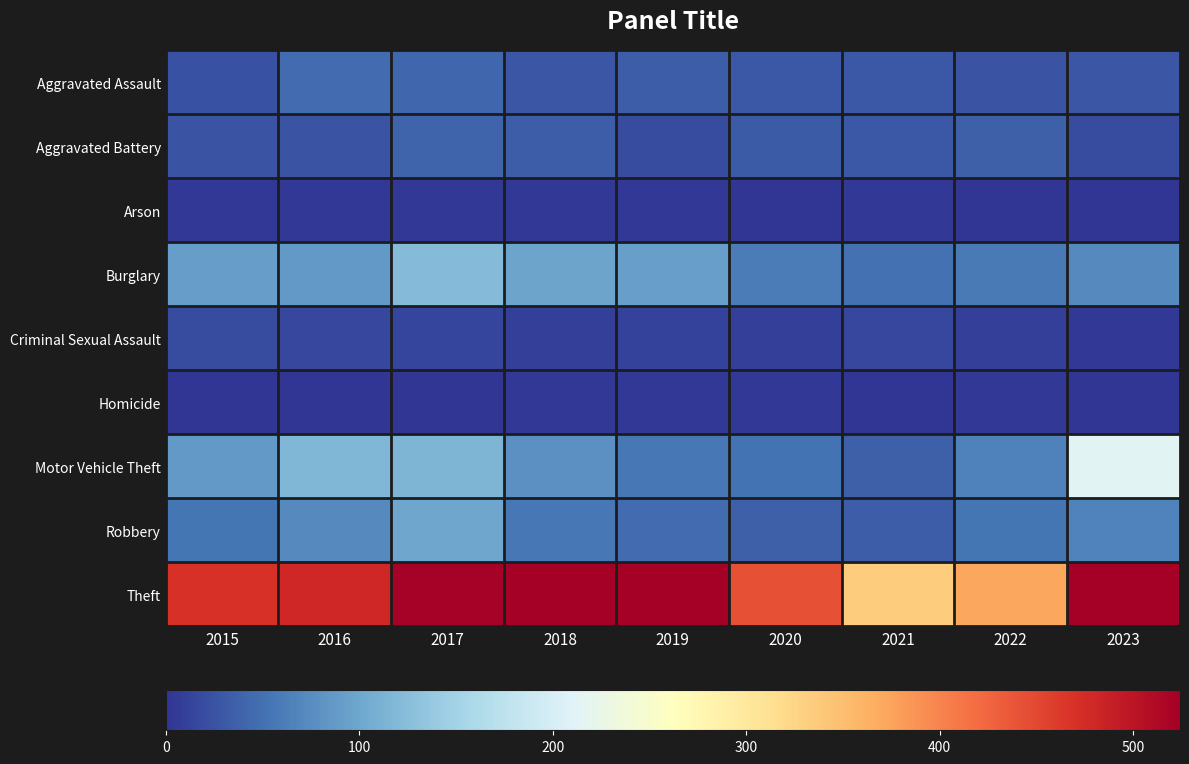

At how many categories does at least one series exceed 355?

8